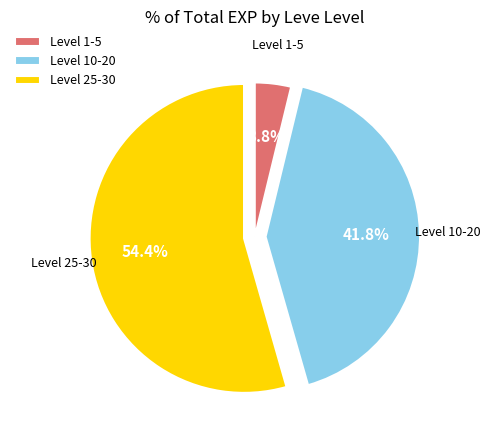

What is the largest slice in the pie chart?

Level 25-30